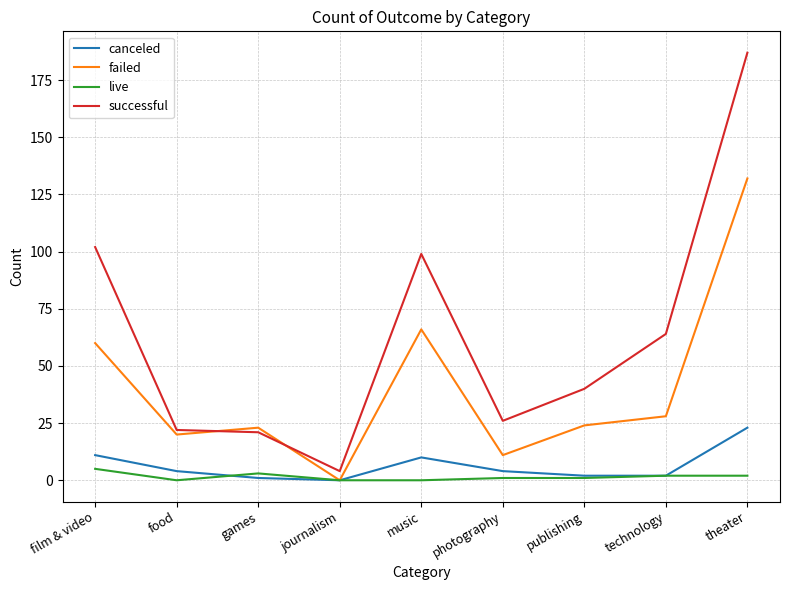

Which series has the largest total across all categories?

successful